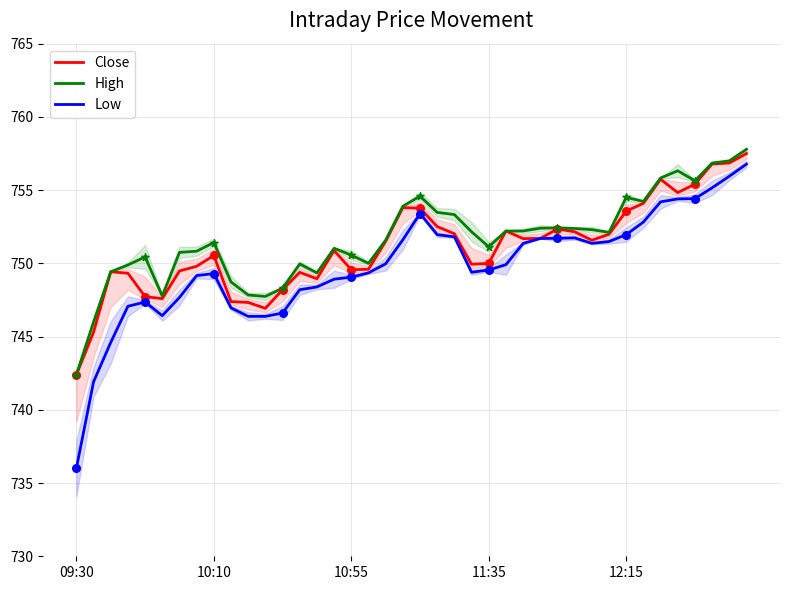

At which category is the sum across all series the highest?

39